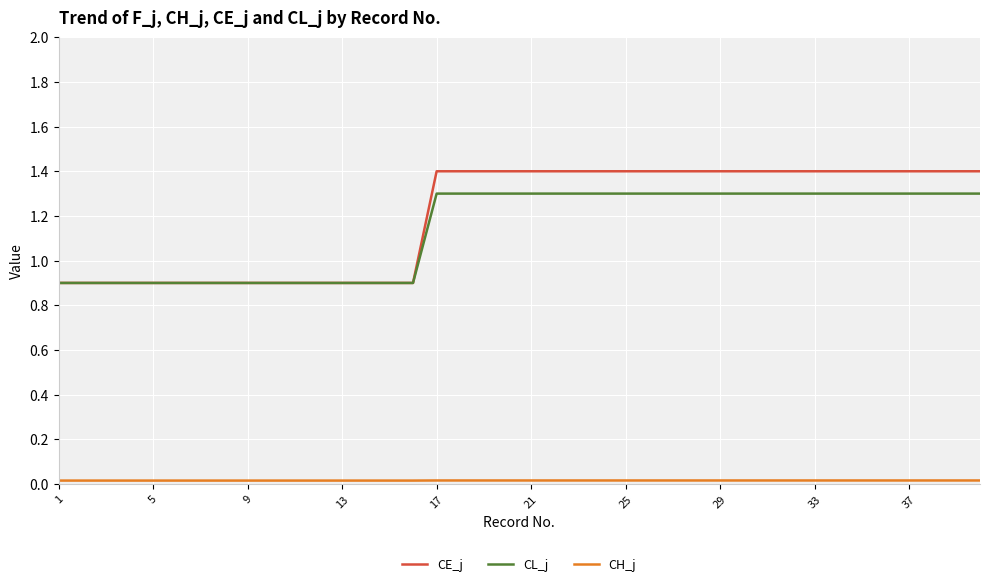

What is the maximum value shown in the chart?

1.4